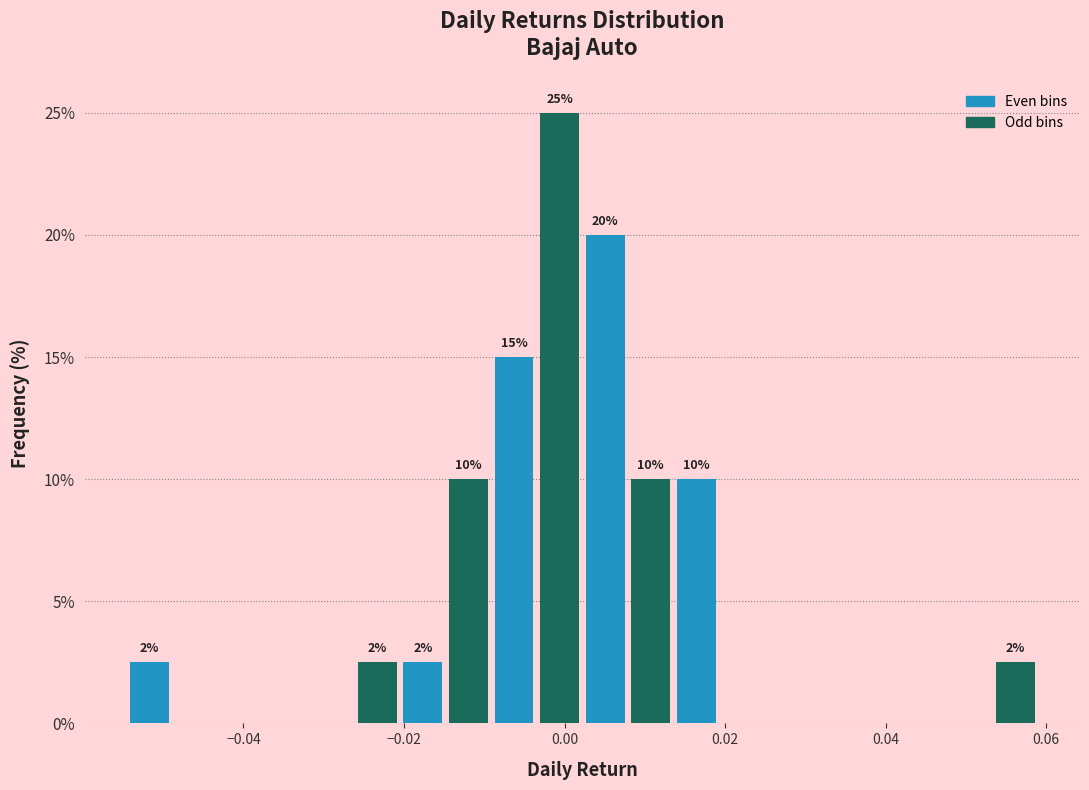

Around what value on the x-axis is the tallest bar? Give the approximate position of its centre, as read against the axis.

0.000